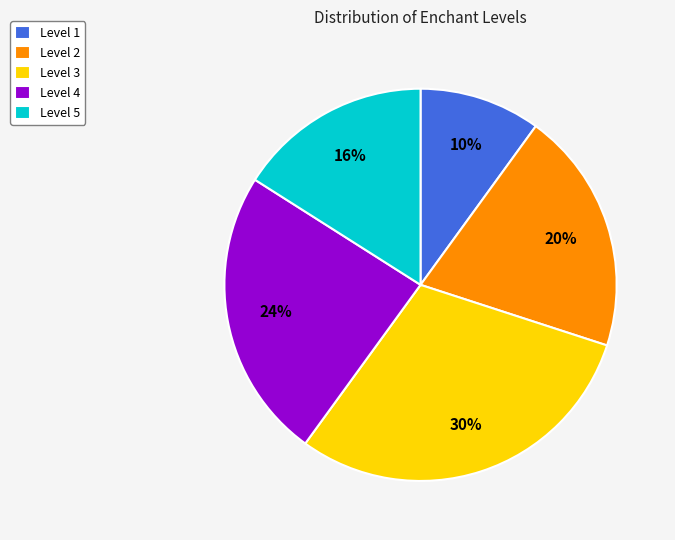

To the nearest percent, what percentage of the pie is Level 1?

10%